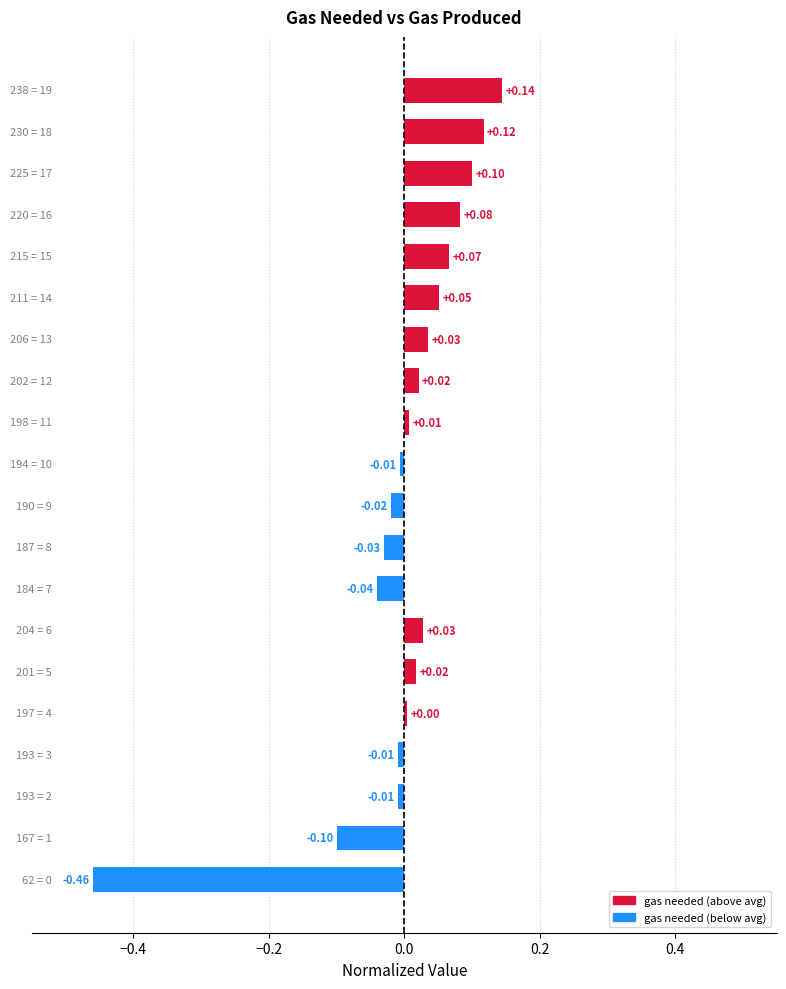

Are the bars grouped side by side (vs. stacked)?

No